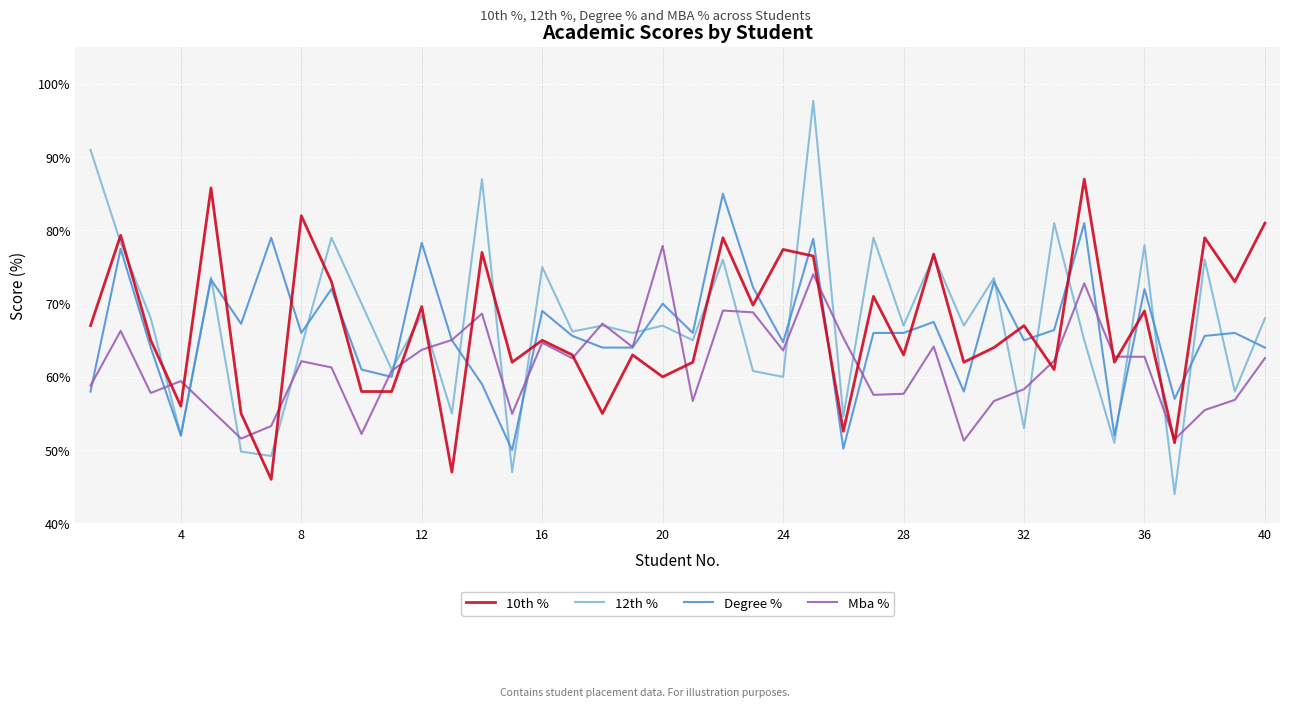

What is the sum of all 12th % values?

2685.6